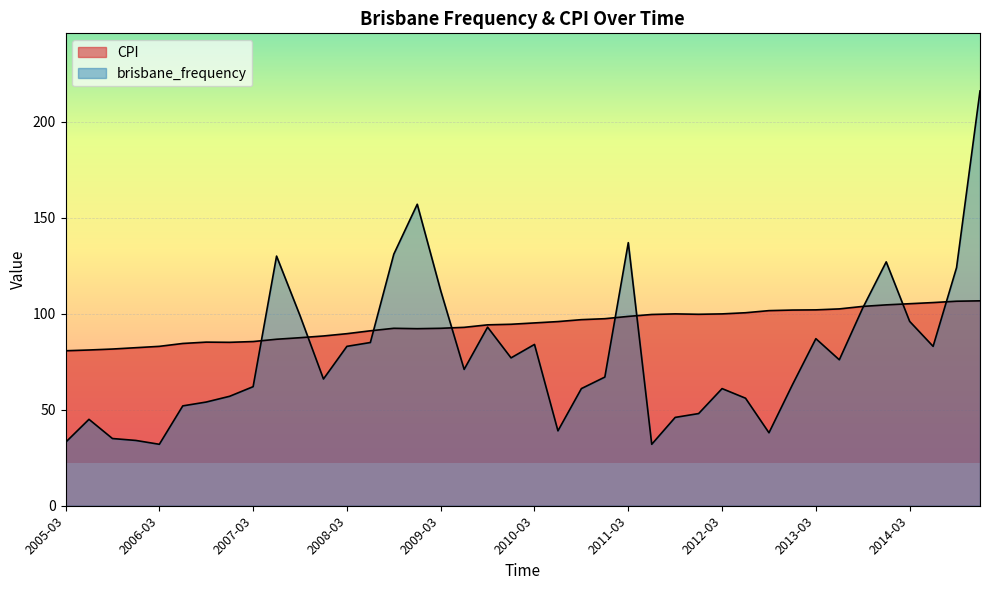

What is the label of the 13th point from the right?

2011-12